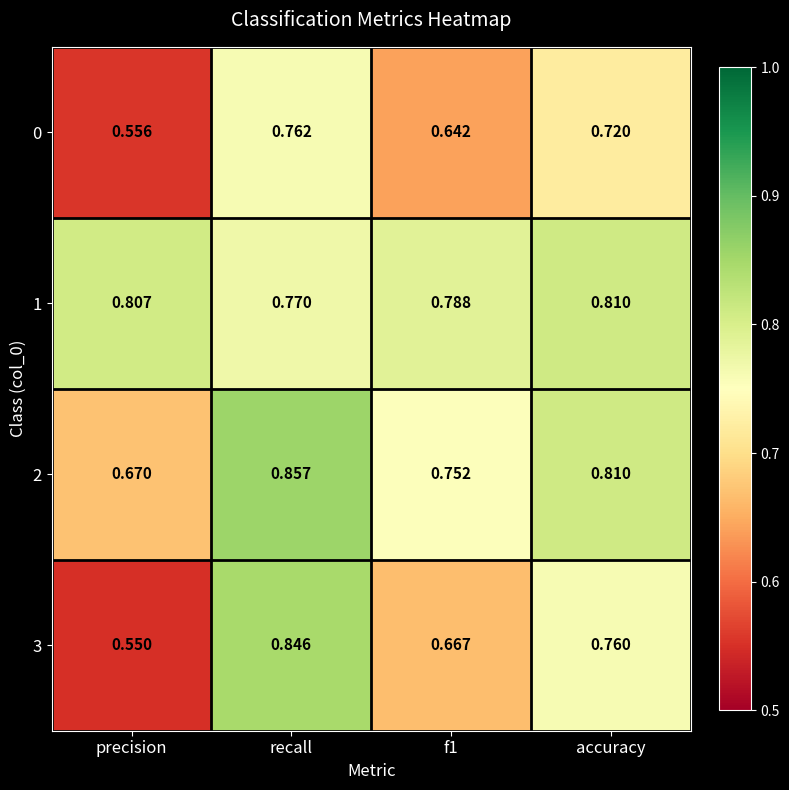

At which category is the sum across all series the highest?

recall